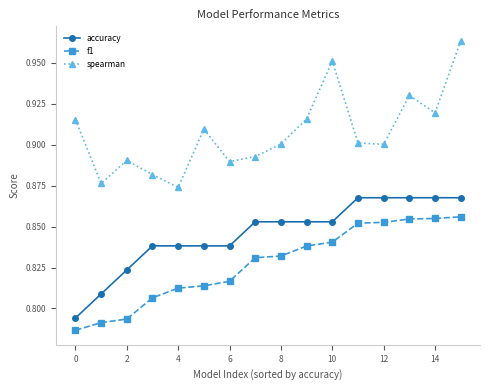

Which series has the widest spread of values?

spearman